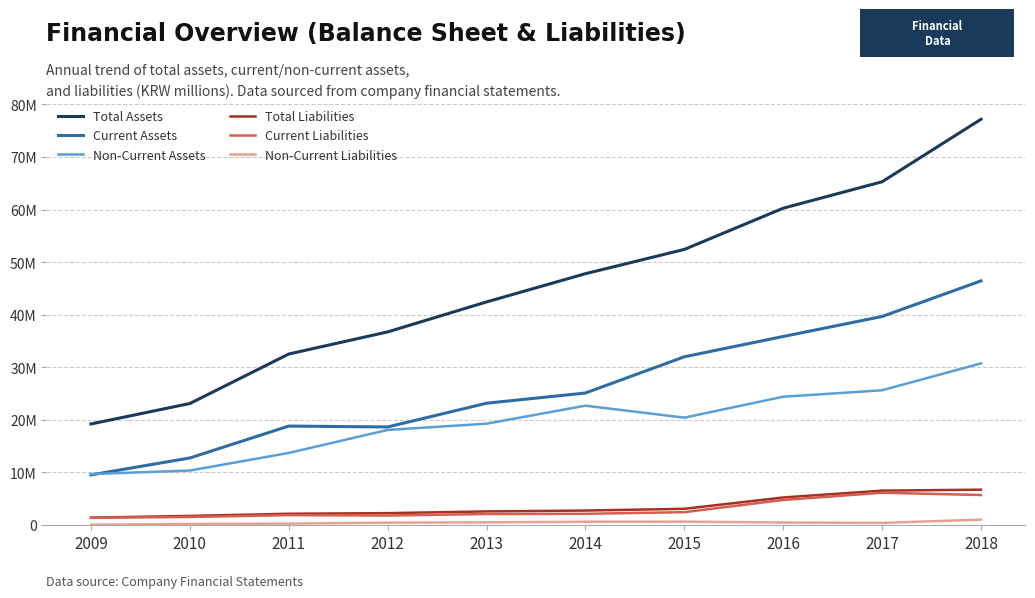

List the series in order of their peak value, lowest first.

Non-Current Liabilities, Current Liabilities, Total Liabilities, Non-Current Assets, Current Assets, Total Assets